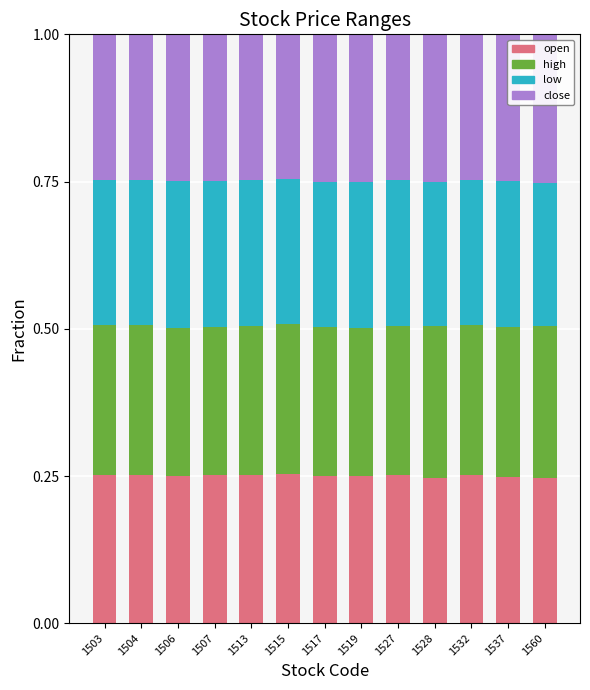

What is the sum of all open values?

3.3